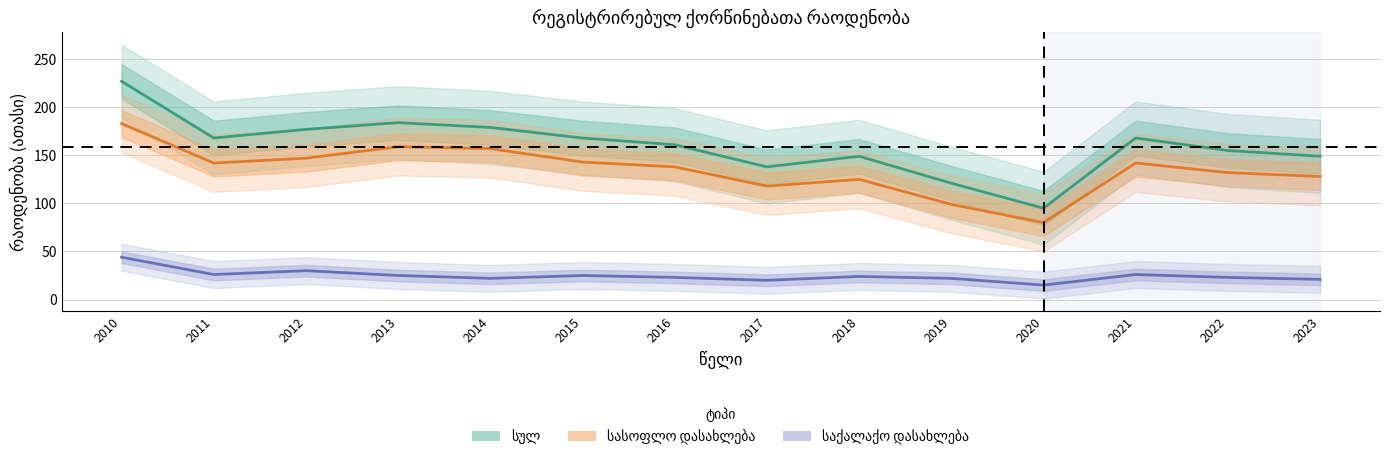

At which category is the sum across all series the highest?

2010